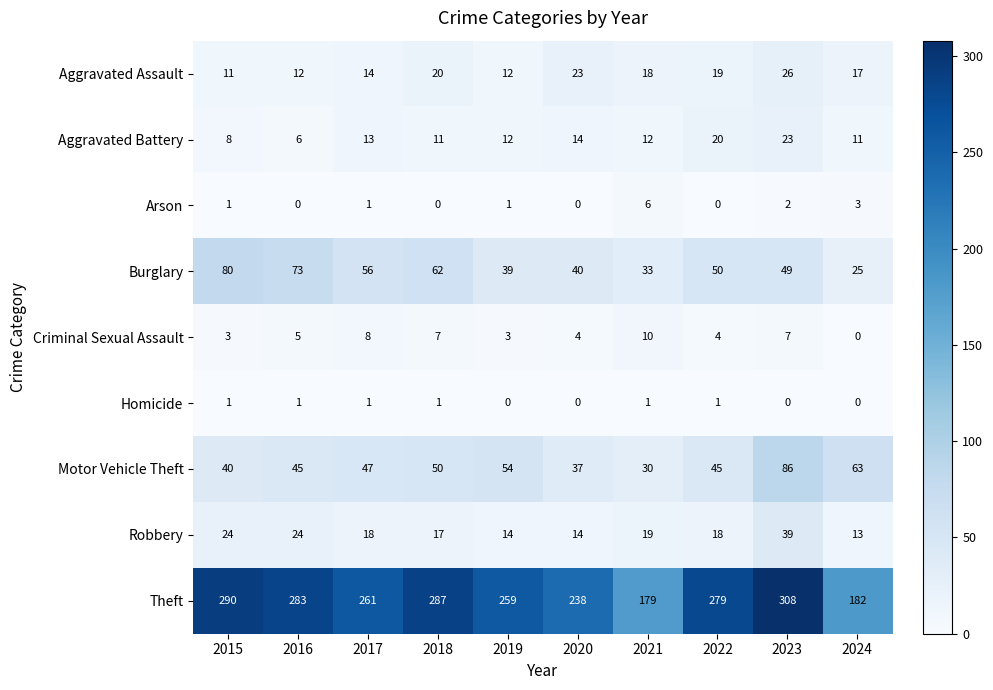

What is the highest value of the Robbery series?

39